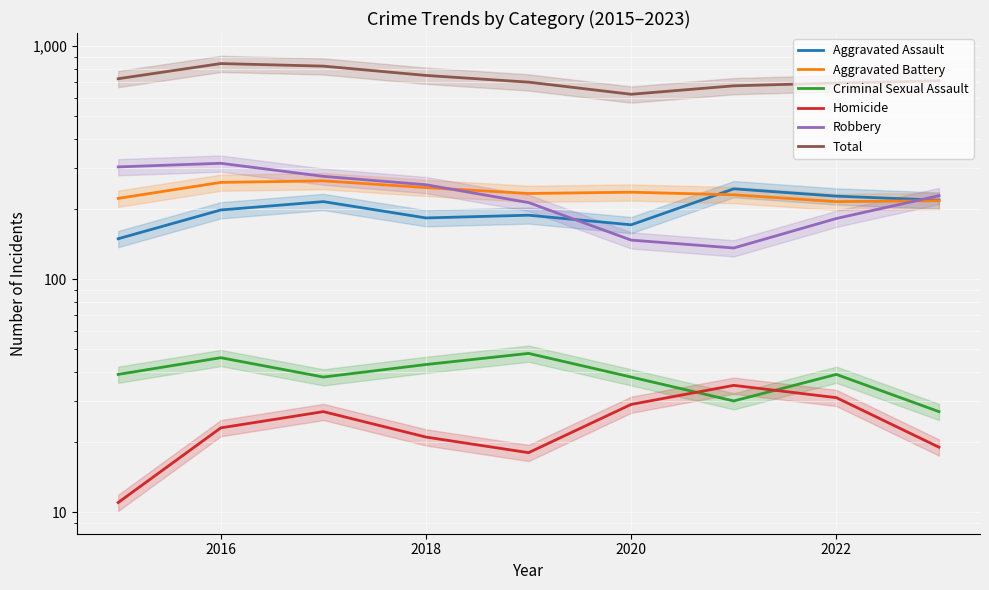

How many lines are shown in the chart?

6